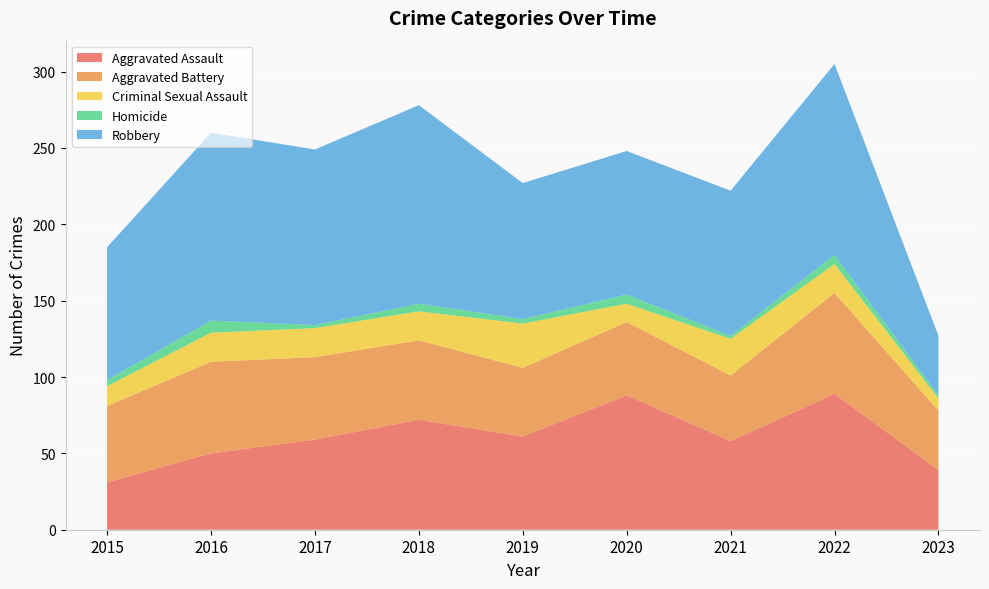

Reading right to left, what are all the values shown in this chart?

Aggravated Assault: 39	89	58	88	61	72	59	50	31
Aggravated Battery: 39	66	43	48	45	52	54	60	50
Criminal Sexual Assault: 8	19	24	12	29	19	19	19	13
Homicide: 2	6	2	6	3	5	2	8	4
Robbery: 39	125	95	94	89	130	115	123	87